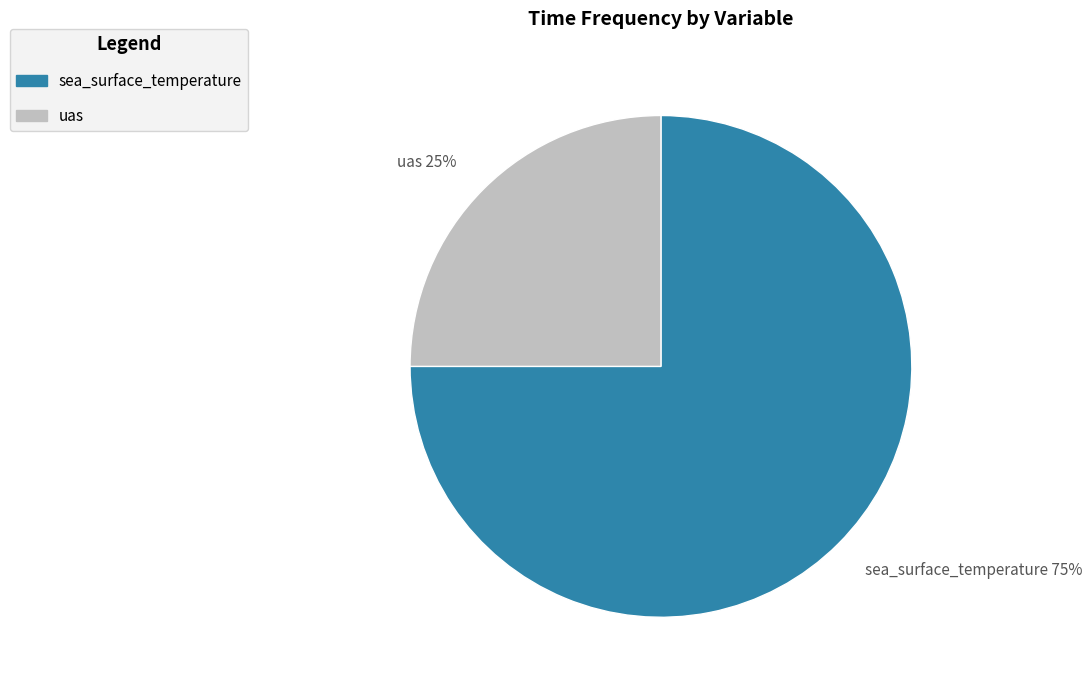

What is the ratio of the value at uas to the value at sea_surface_temperature?

0.3